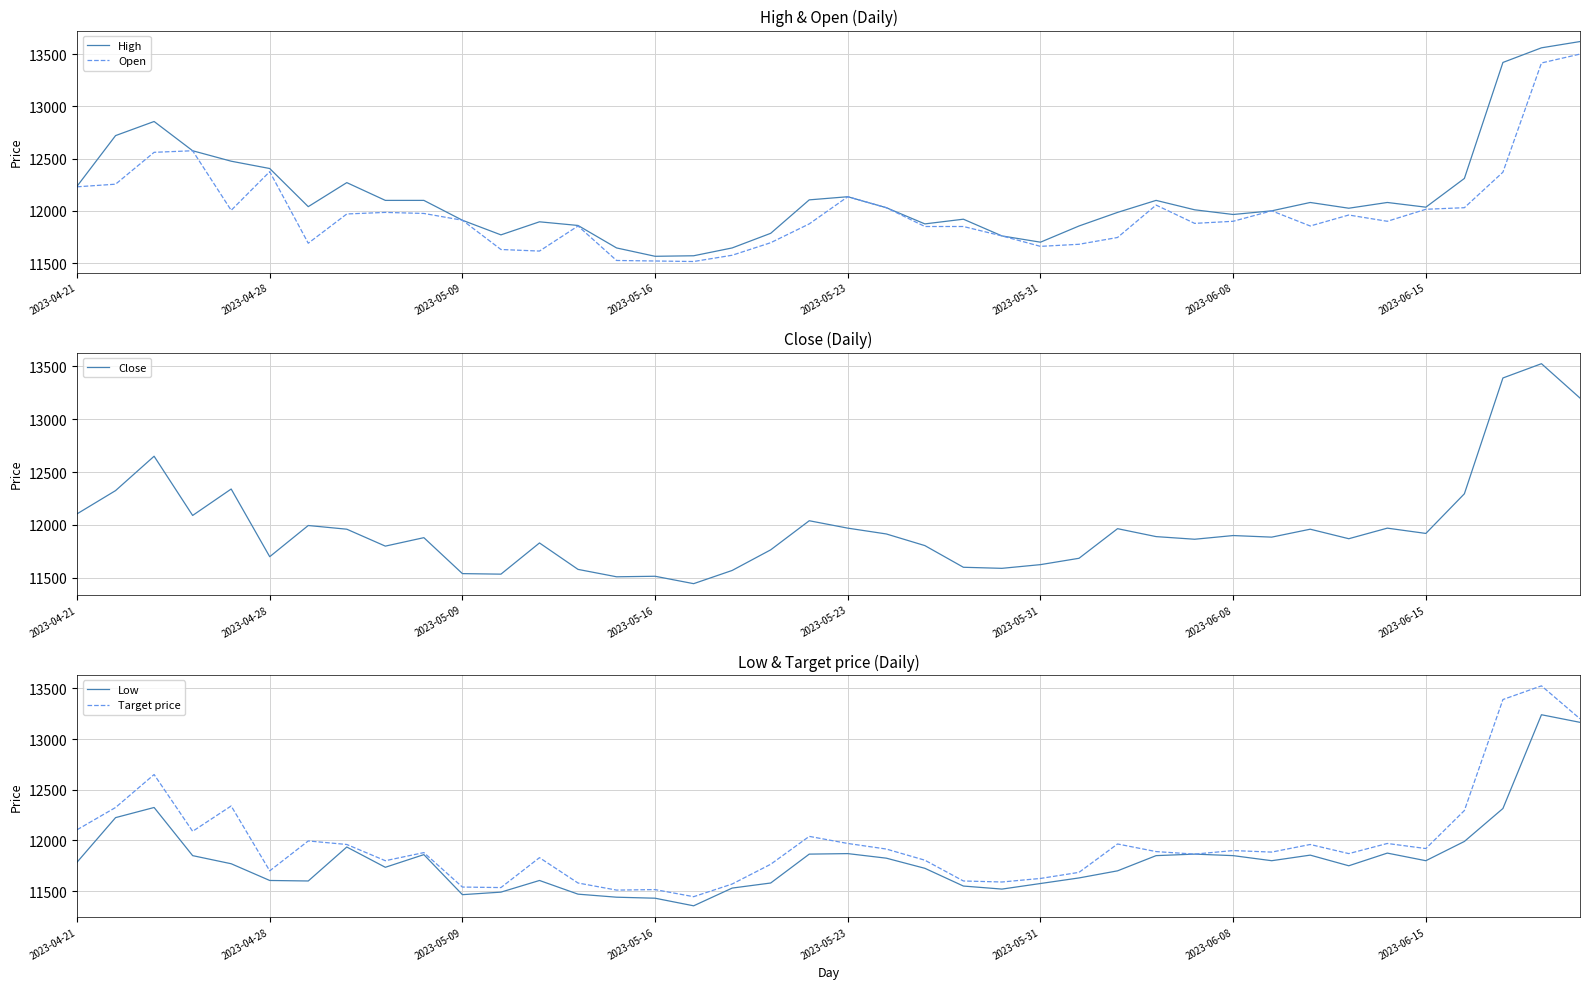

At which label does High reach its peak?

39